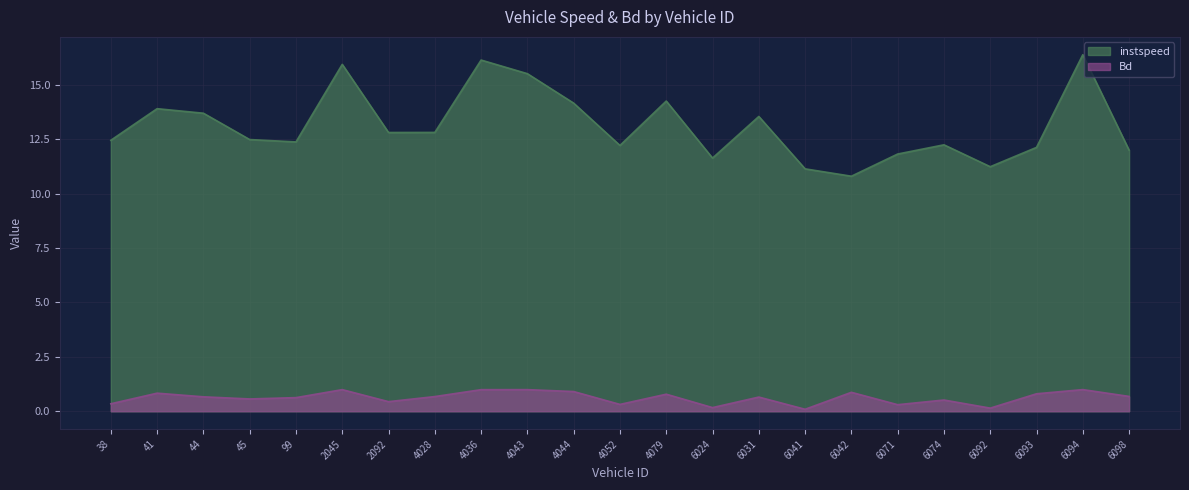

What is the difference between the second highest and minimum values in the Bd series?

0.9